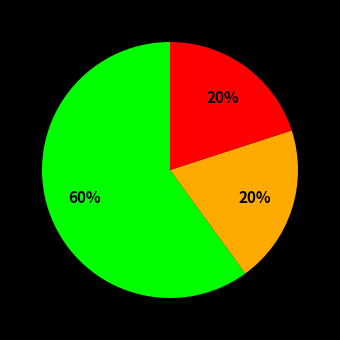

Is there any slice that represents more than half of the pie?

Yes